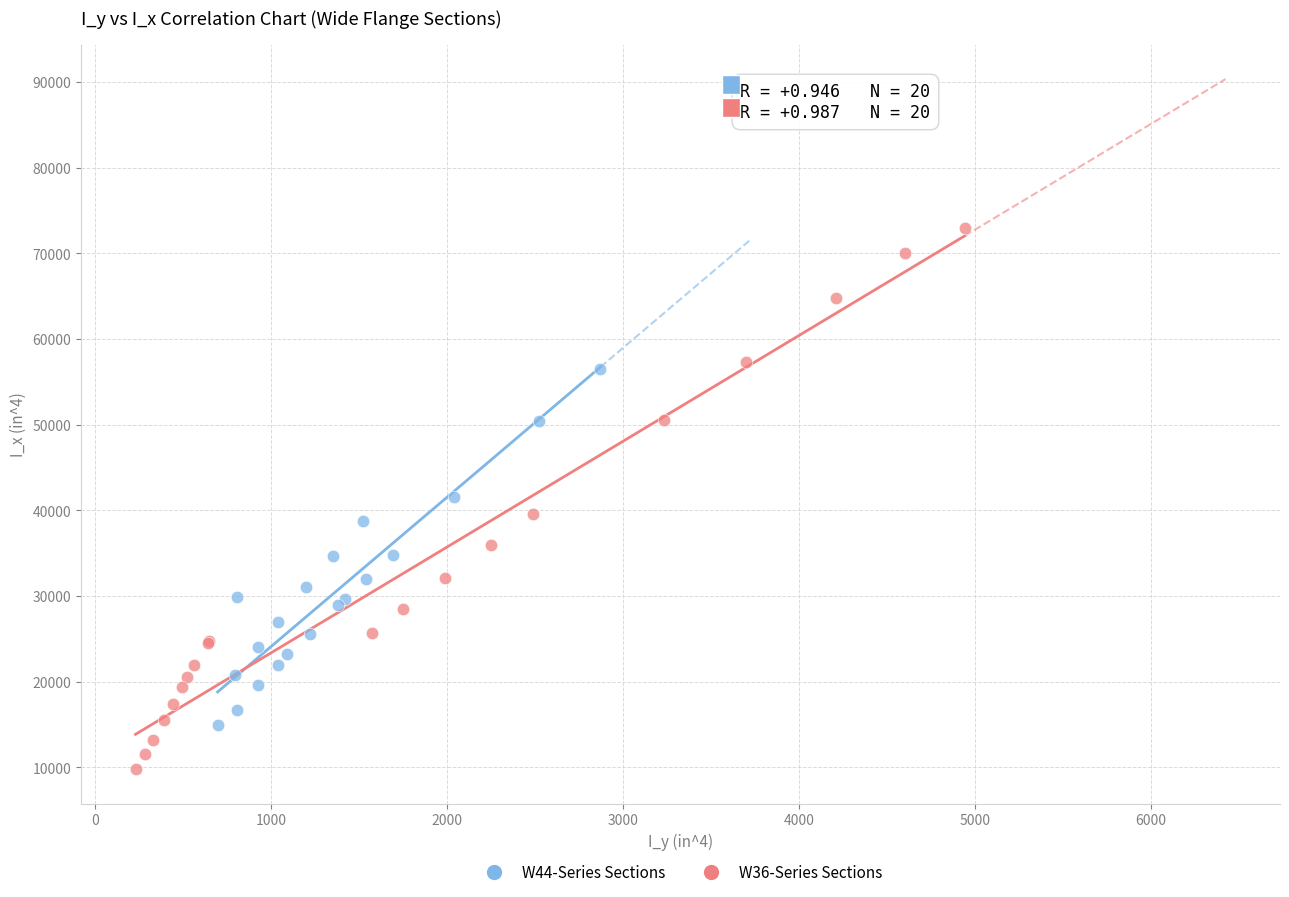

Which series contains the highest Y value?

W36-Series Sections